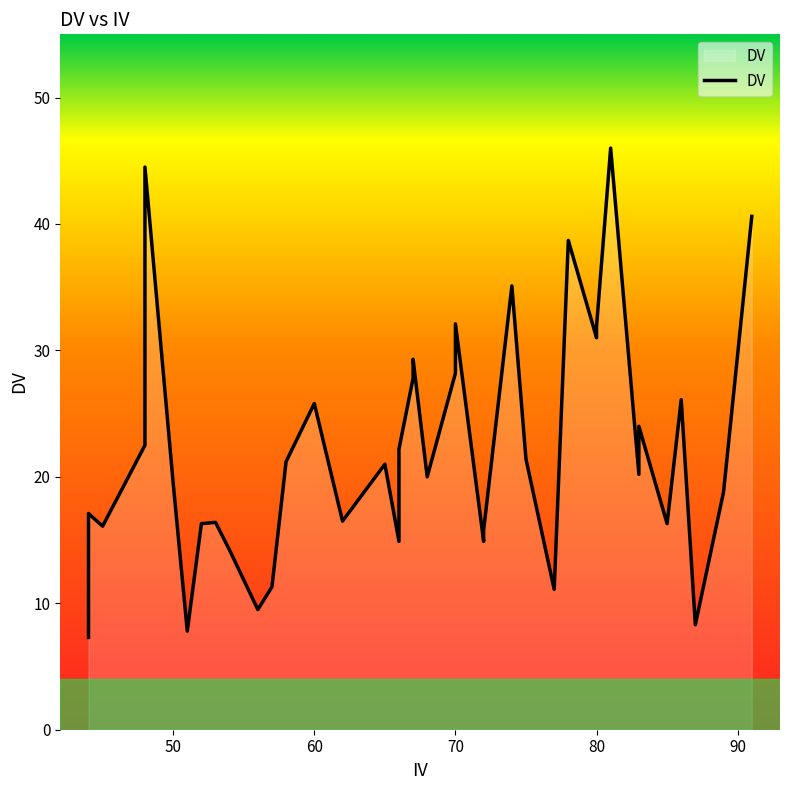

Reading left to right, list all the values displayed in this chart.

7.3	17.1	16.1	22.5	44.5	19.5	7.8	16.3	16.4	14.2	9.5	11.3	21.2	25.8	16.5	21.0	14.9	18.0	22.2	27.8	29.3	20.0	28.2	32.1	14.9	15.8	35.1	21.4	11.1	38.7	31.0	31.9	46.0	20.2	24.0	16.3	26.1	8.3	18.8	40.6